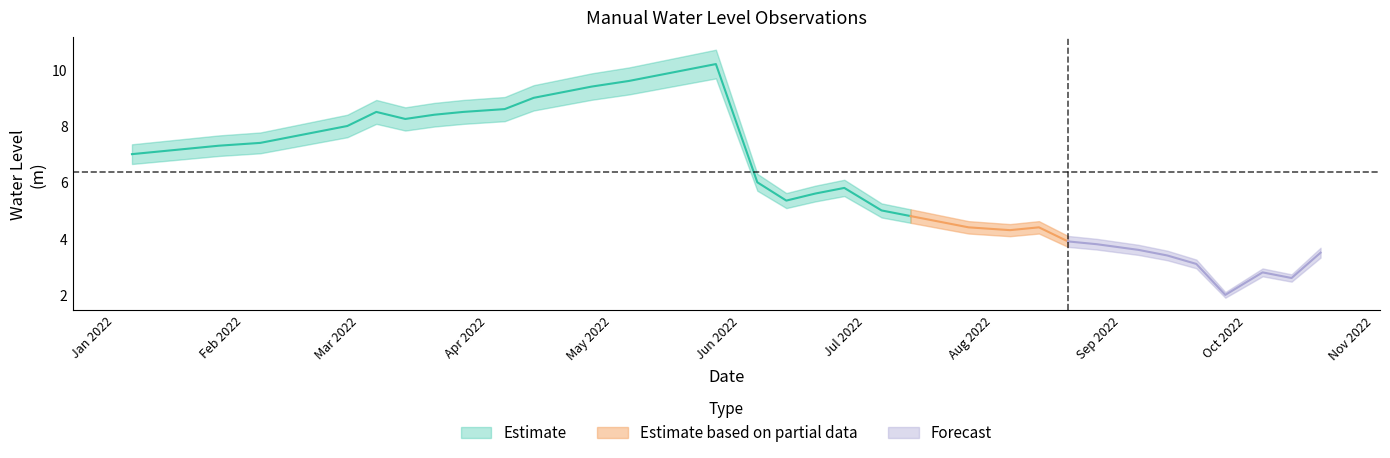

Does the chart display data point markers on the line(s)?

No